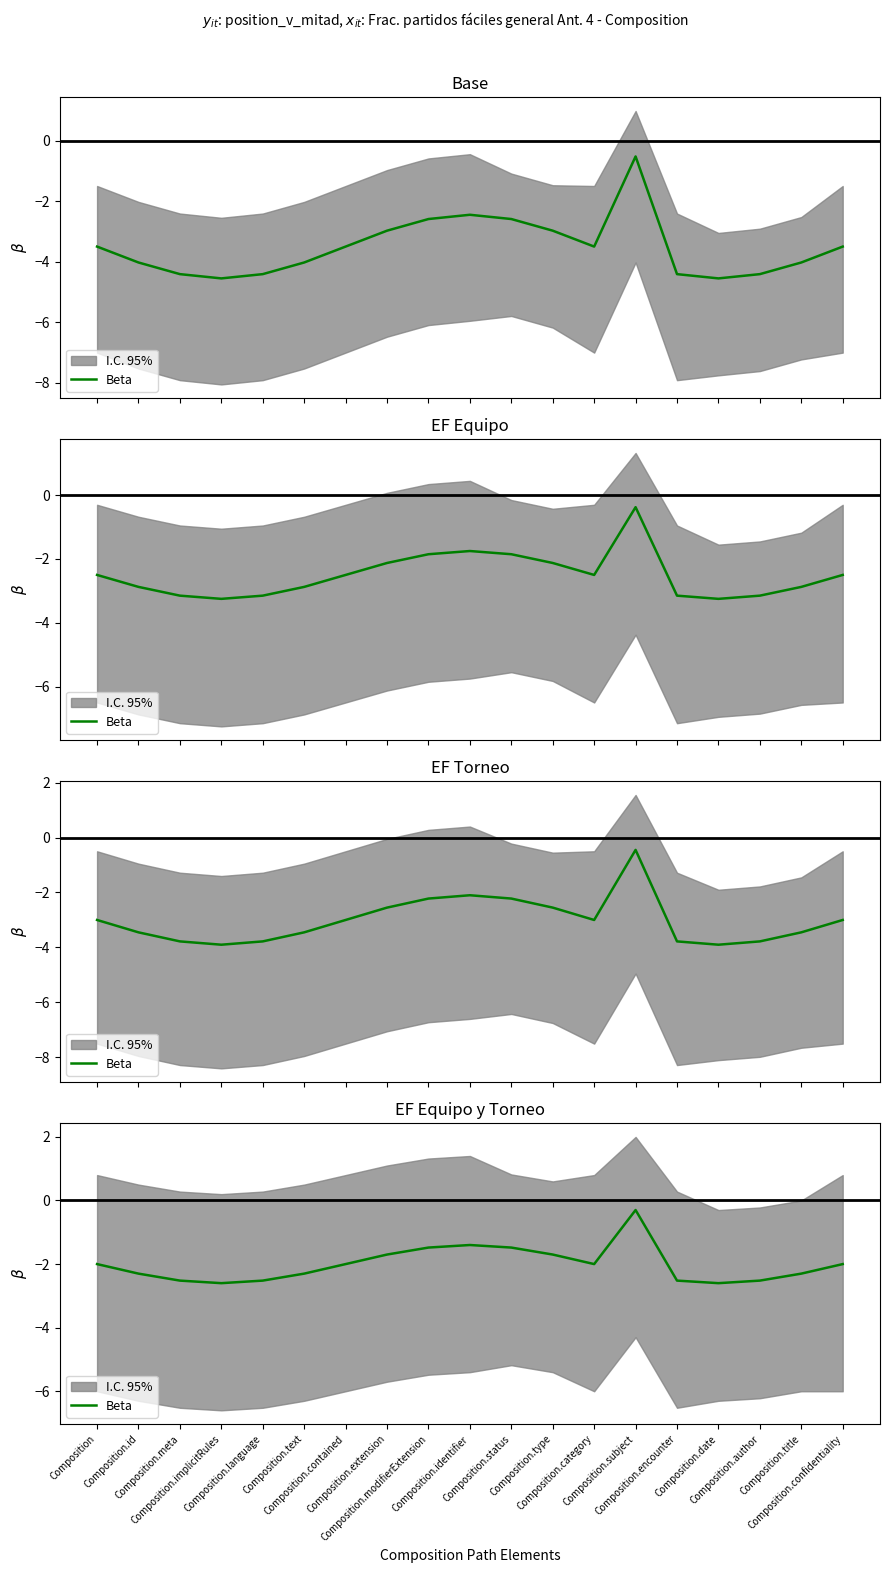

How many points are higher than both their immediate neighbors (excluding endpoints)?

2